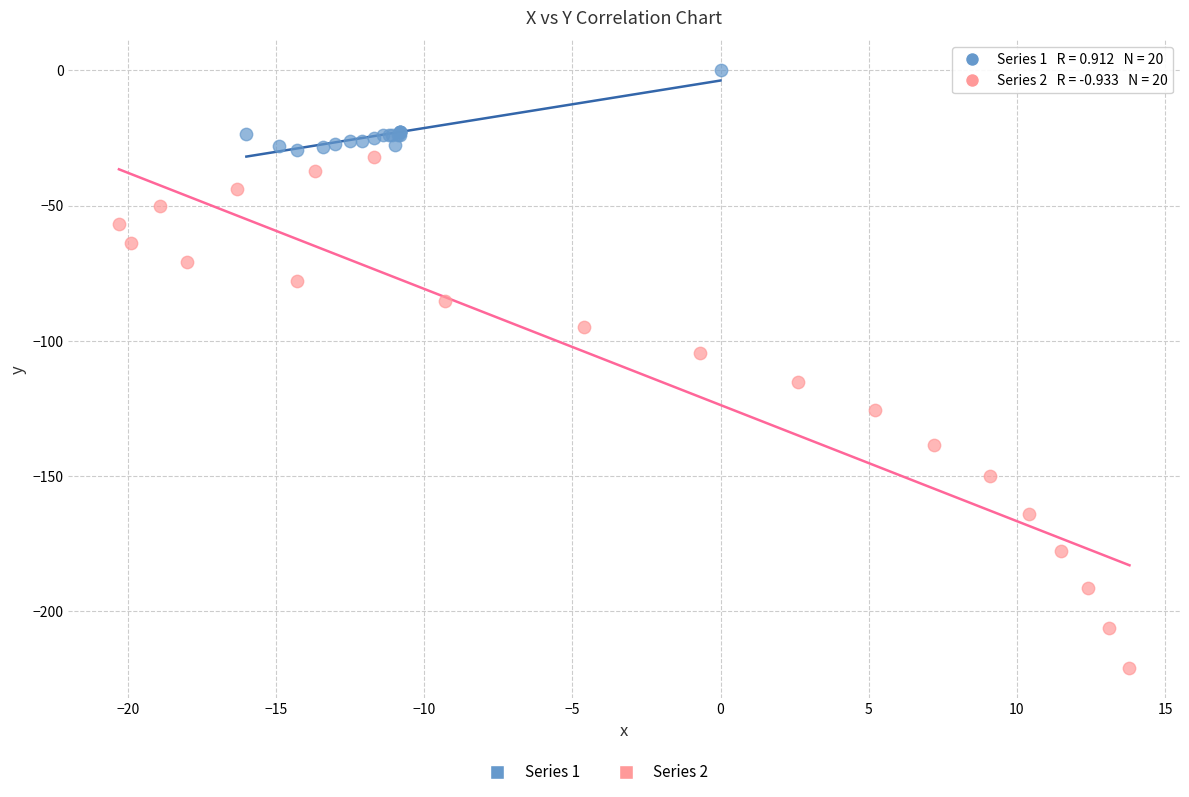

Which series contains the highest Y value?

Series 1